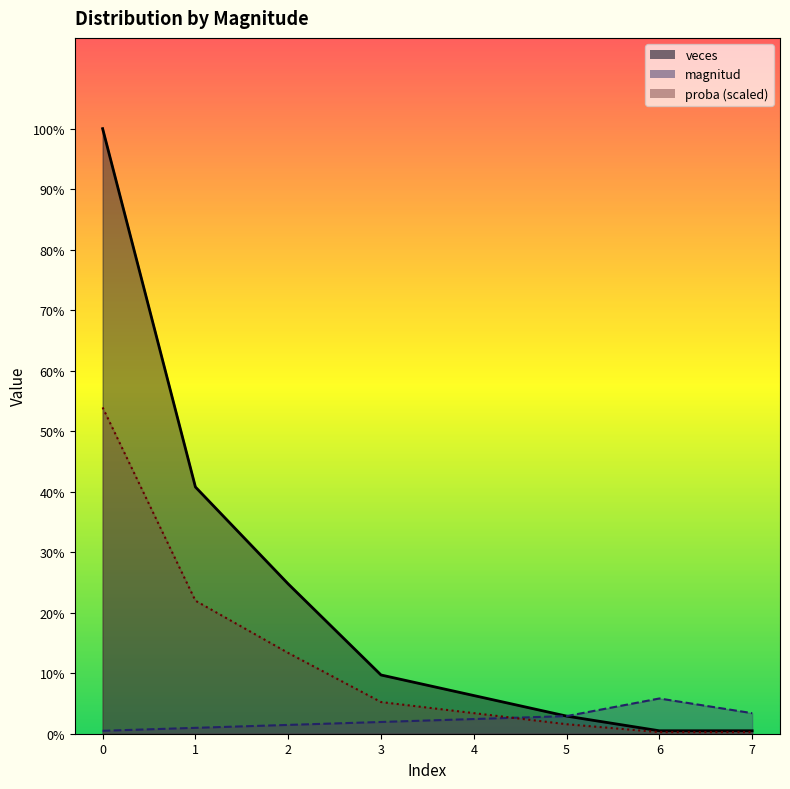

True or false: proba and veces intersect in this chart.

False